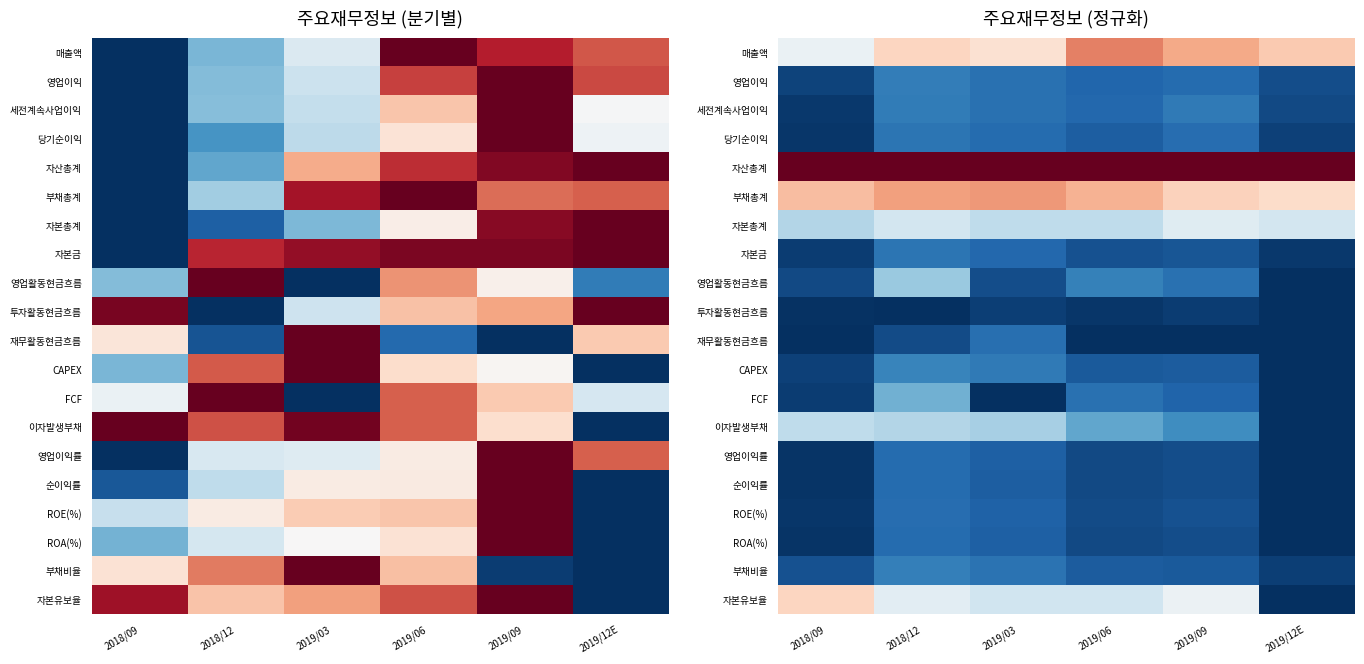

Between 2018/12 and 2019/06, which series saw the biggest shift?

영업활동현금흐름